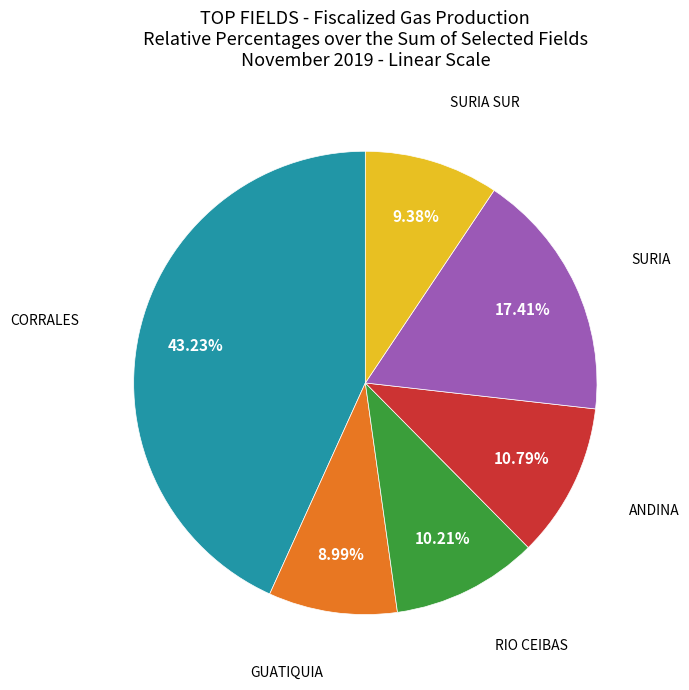

How many segments does this pie chart have?

6